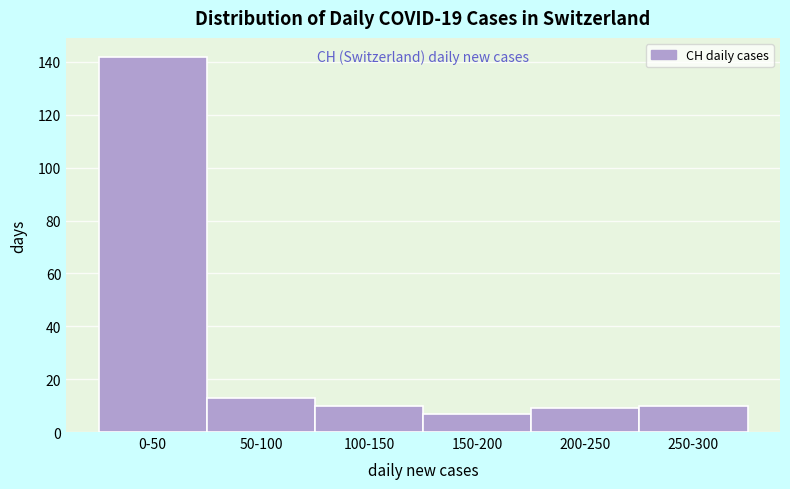

Reading right to left, list all the values displayed in this chart.

250-300=10	200-250=9	150-200=7	100-150=10	50-100=13	0-50=142